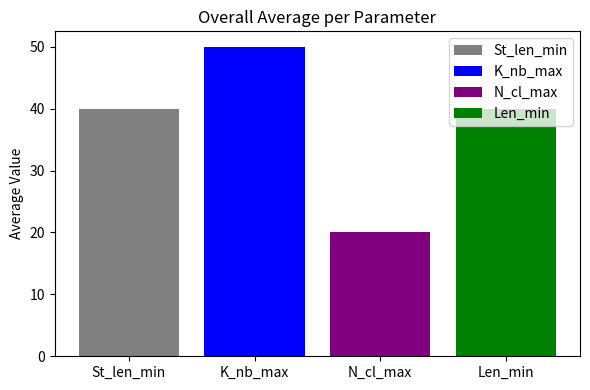

What is the lowest value of the Len_min series?

40